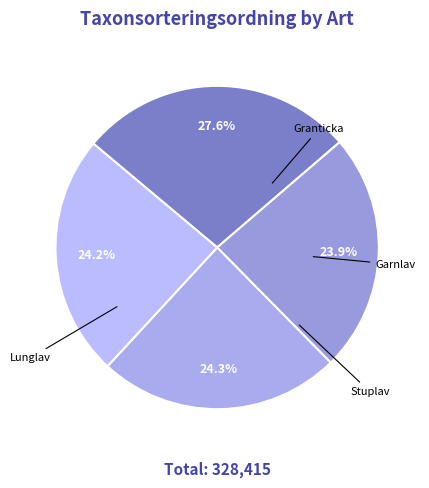

Combined, do Granticka and Garnlav account for over 50%?

Yes